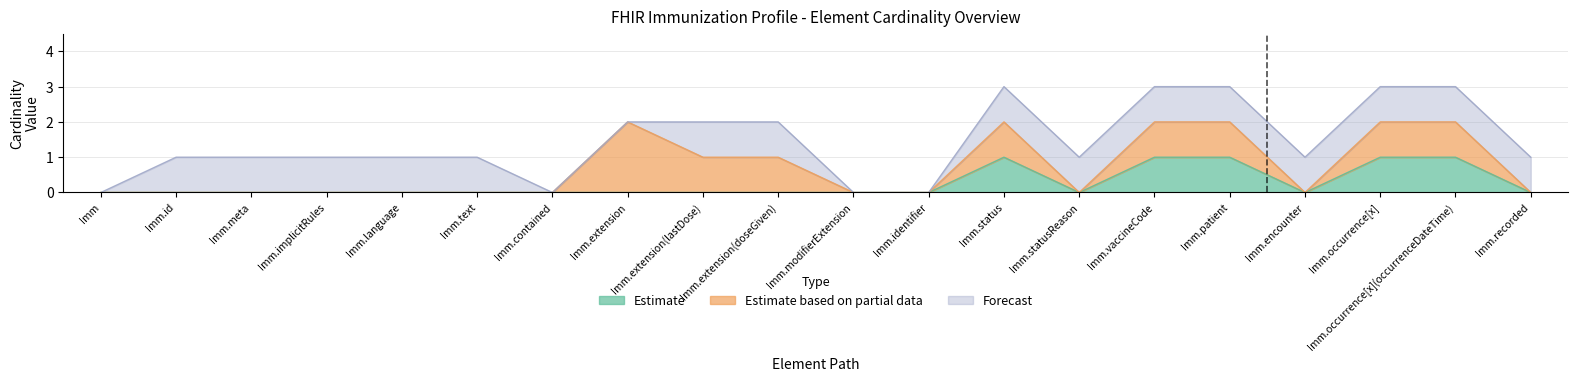

What value does the Estimate (Base Min) series have at Immunization.patient?

1